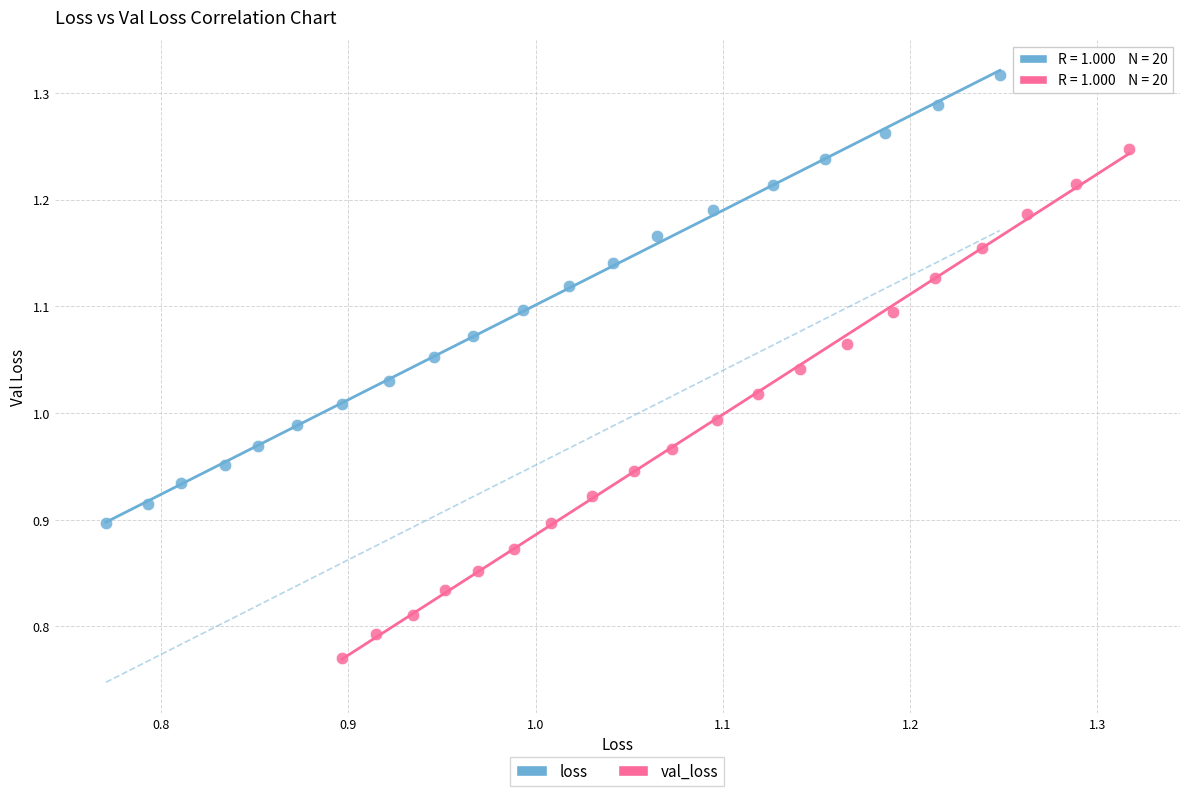

Which series has the largest Y range (max minus min)?

val_loss